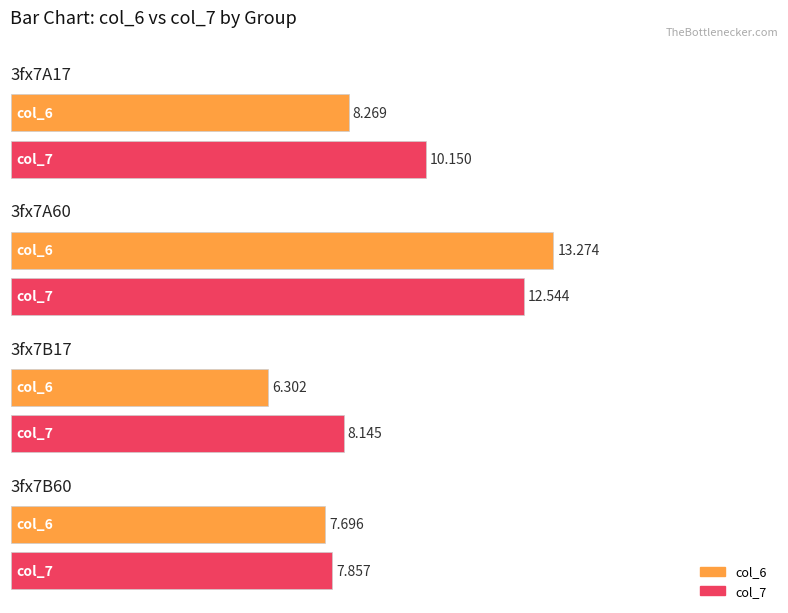

What position from the left is 3fx7B60?

4